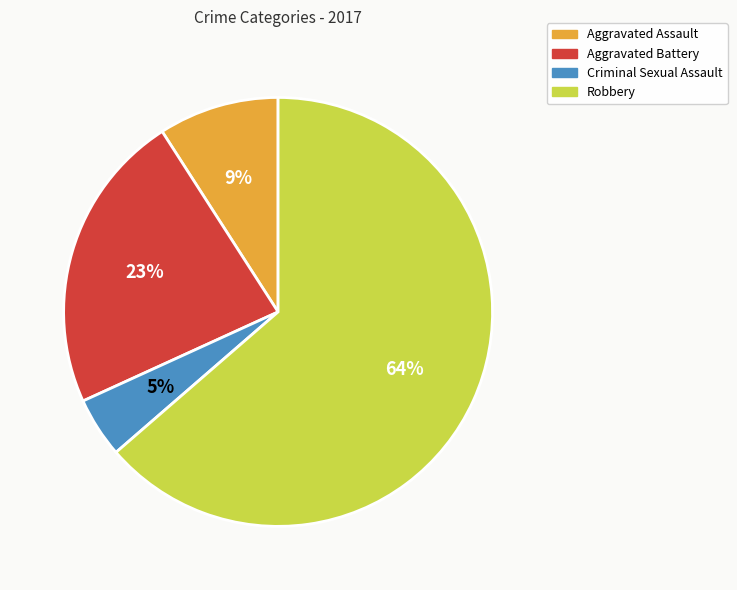

Count the number of slices in the pie.

4